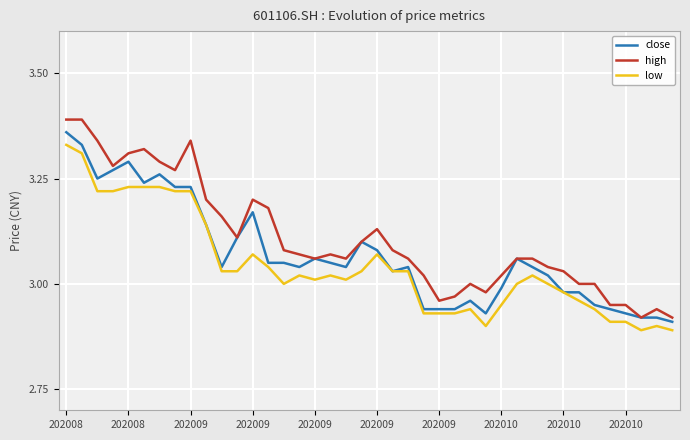

Which series has the largest total across all categories?

high